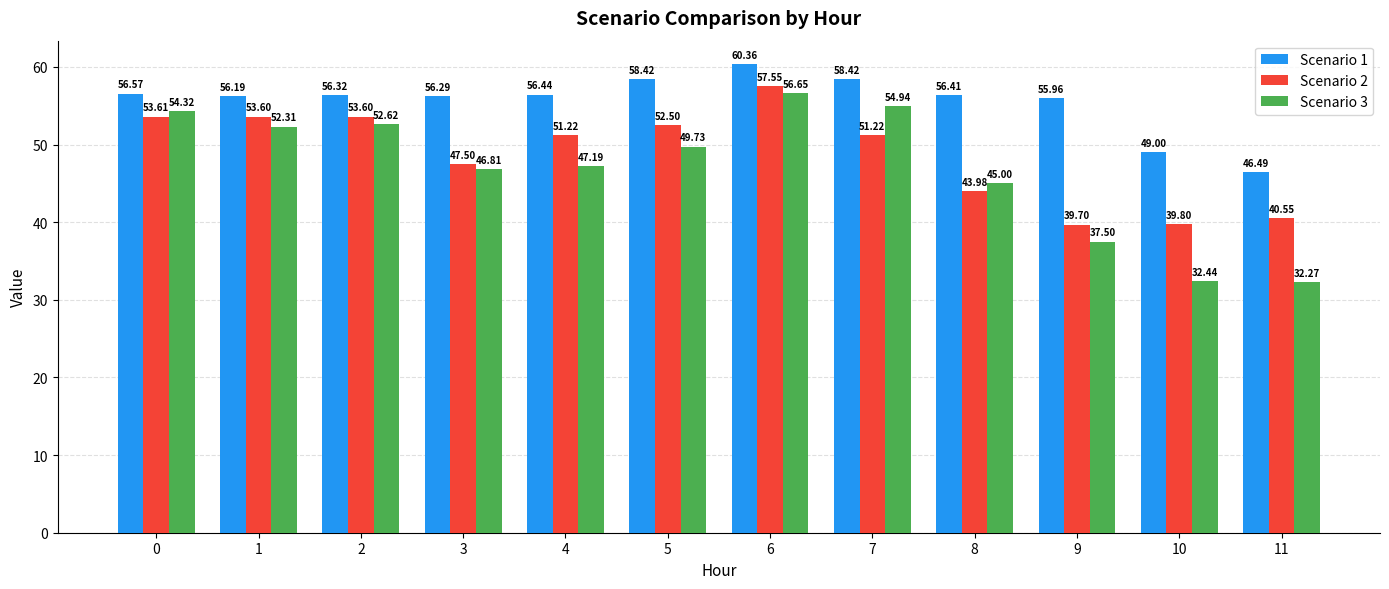

What is the spread (max minus min) of values at 4?

9.3